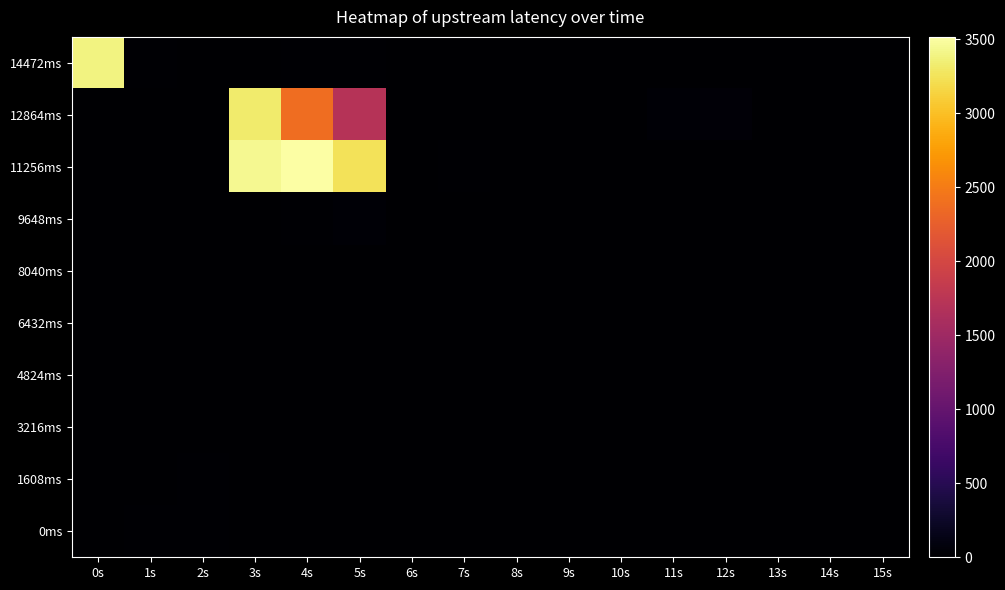

At how many categories does at least one series exceed 14?

8